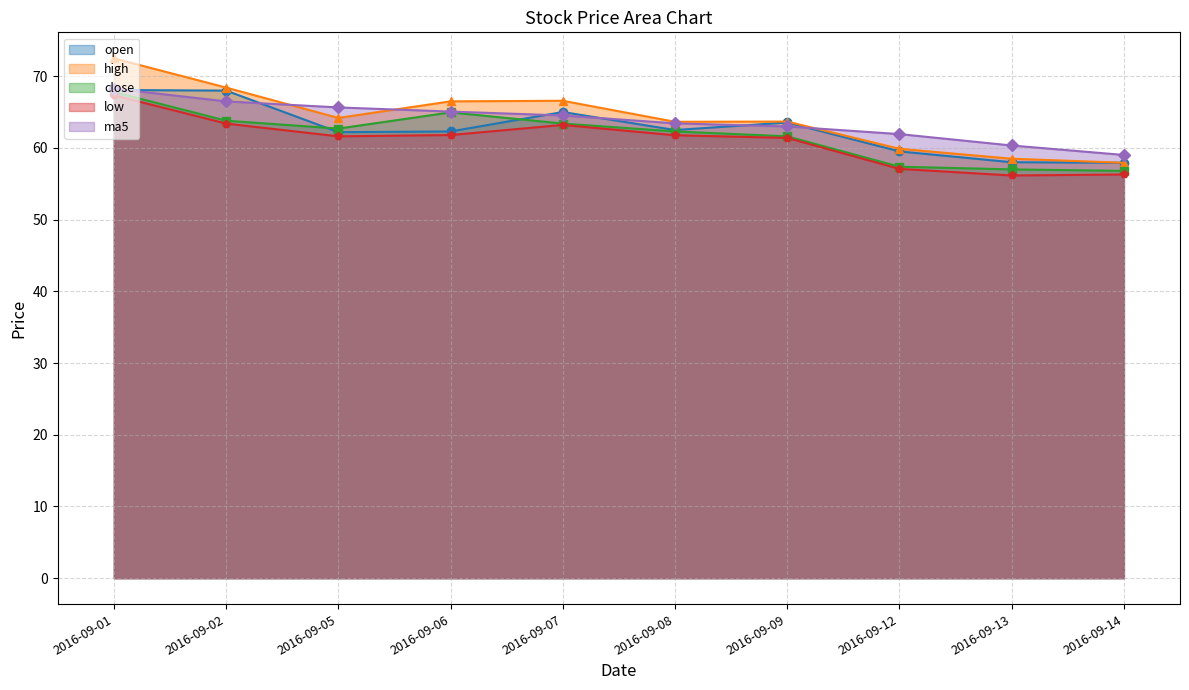

What is the value of the low point at the 3rd from the left?

61.6